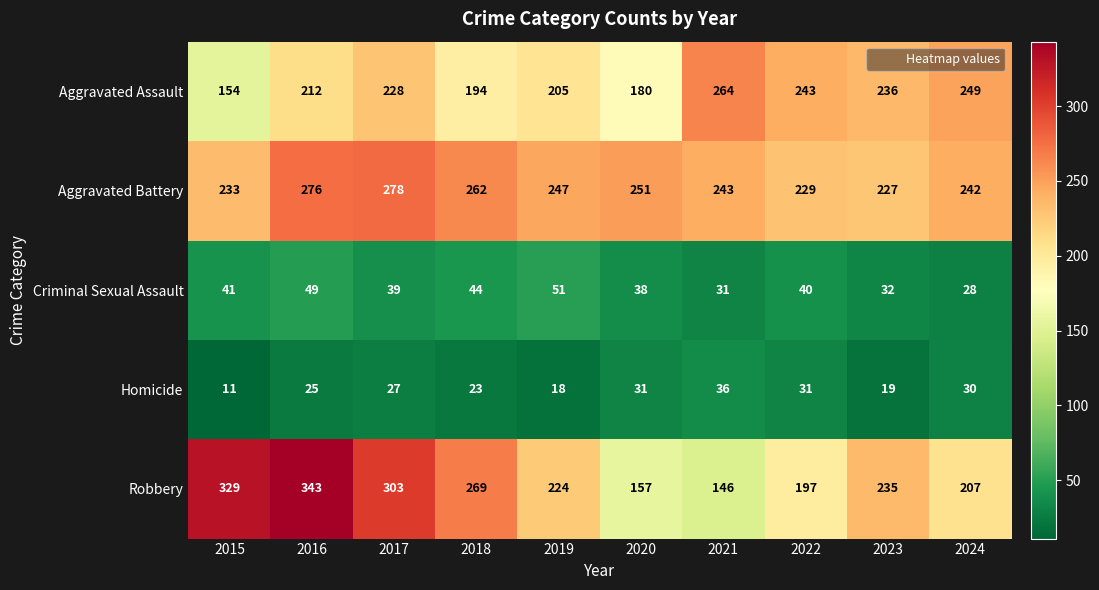

What is the total value across all series at 2023?

749